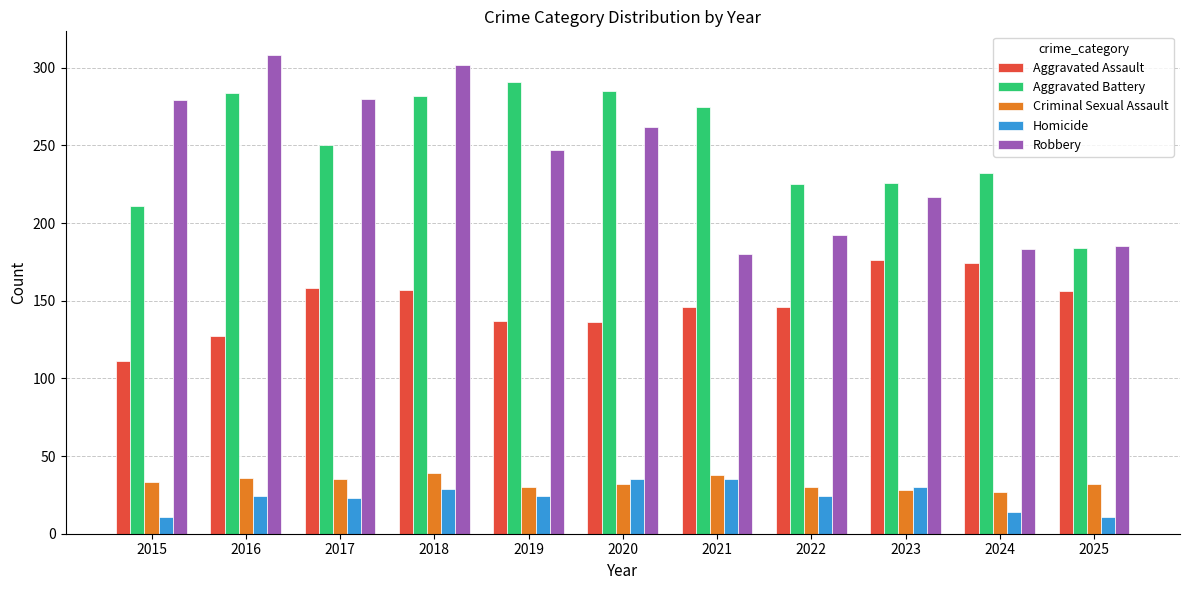

What is the maximum value shown in the chart?

308